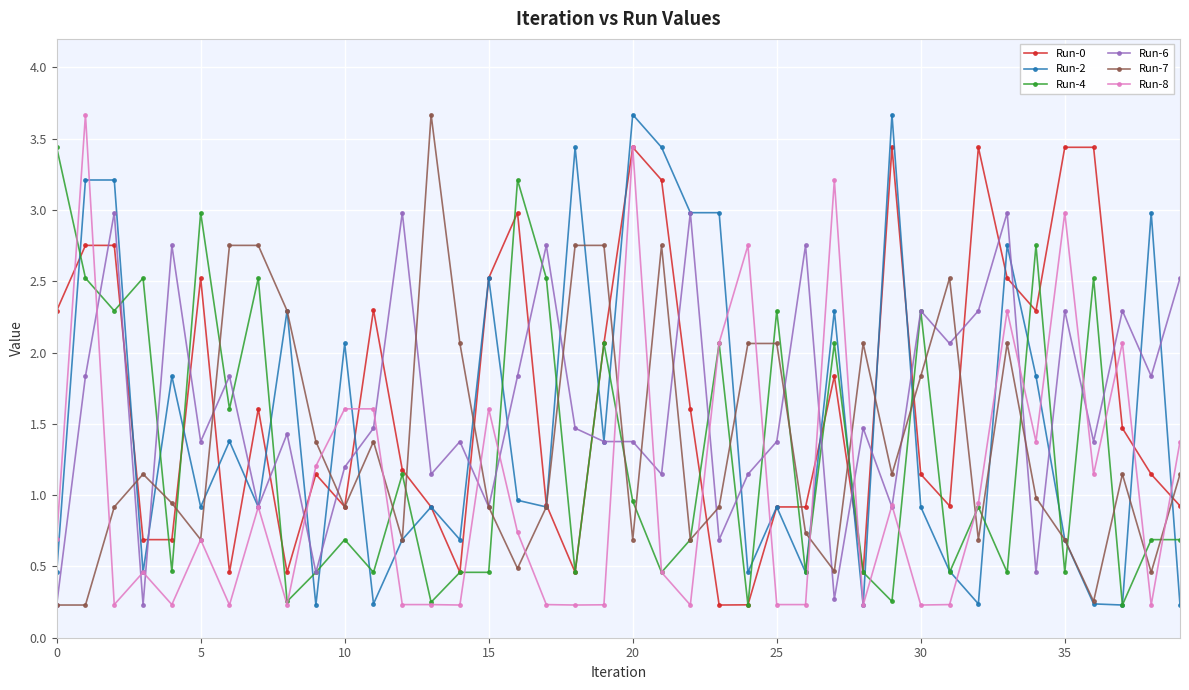

What is the maximum value for Run-6?

3.0